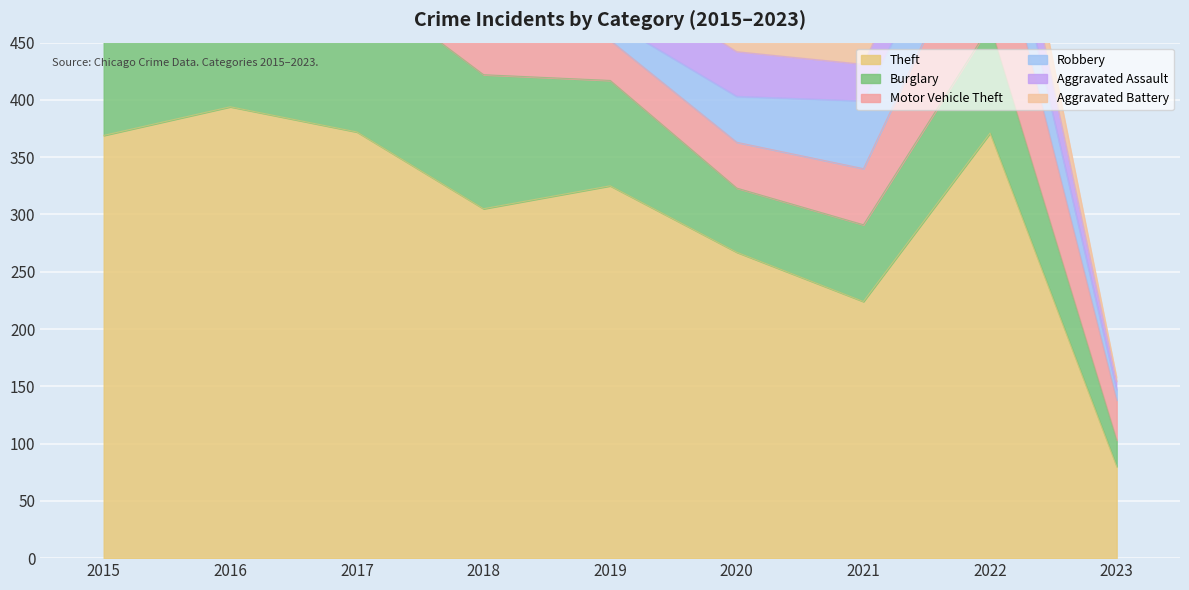

True or false: Theft has a value of 267 at 2020.

True